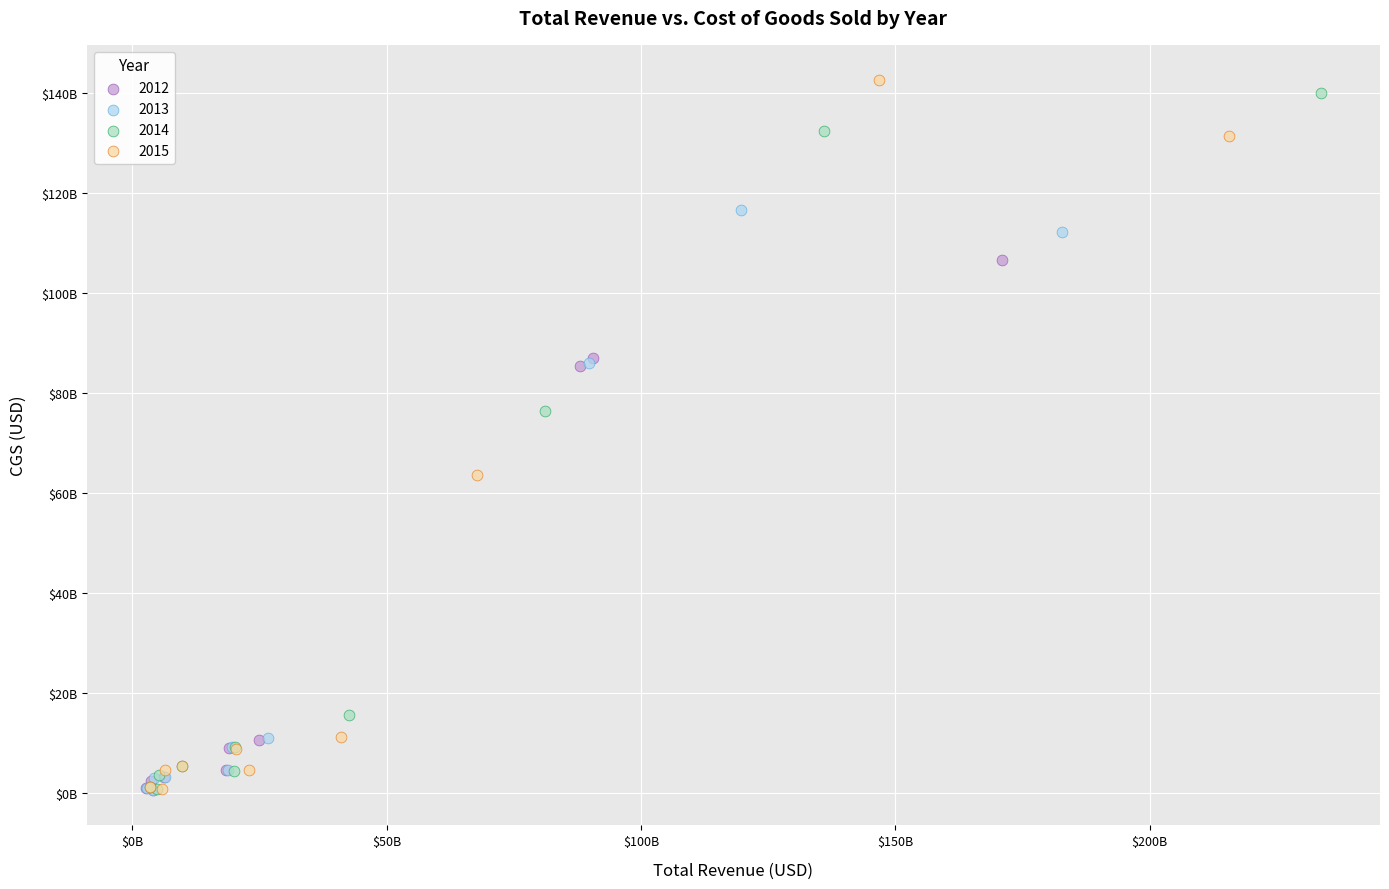

What are all the series names shown in the legend?

2012, 2013, 2014, 2015